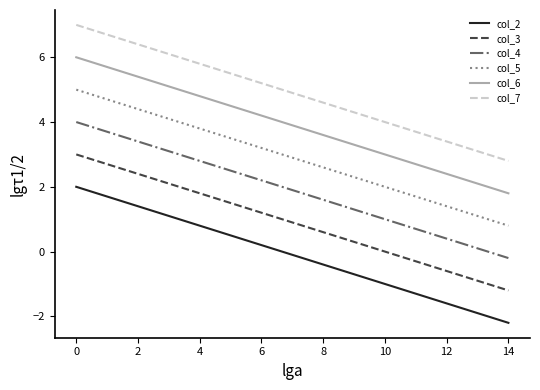

True or false: col_7 has more than 2 points higher than both neighbors.

False